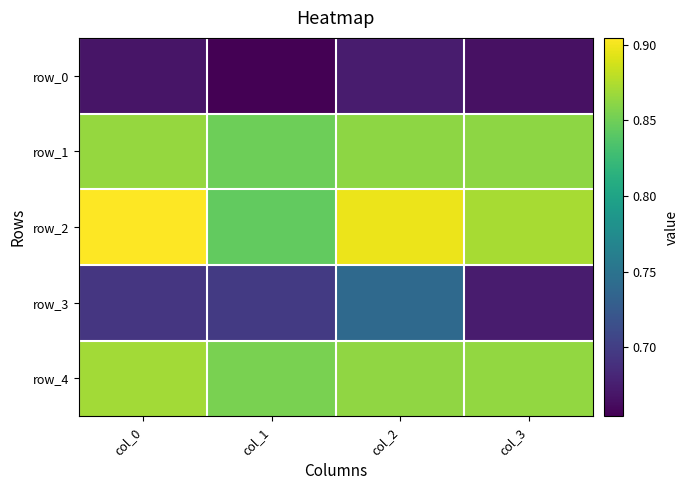

Which has a higher value, col_2 or col_1?

col_2